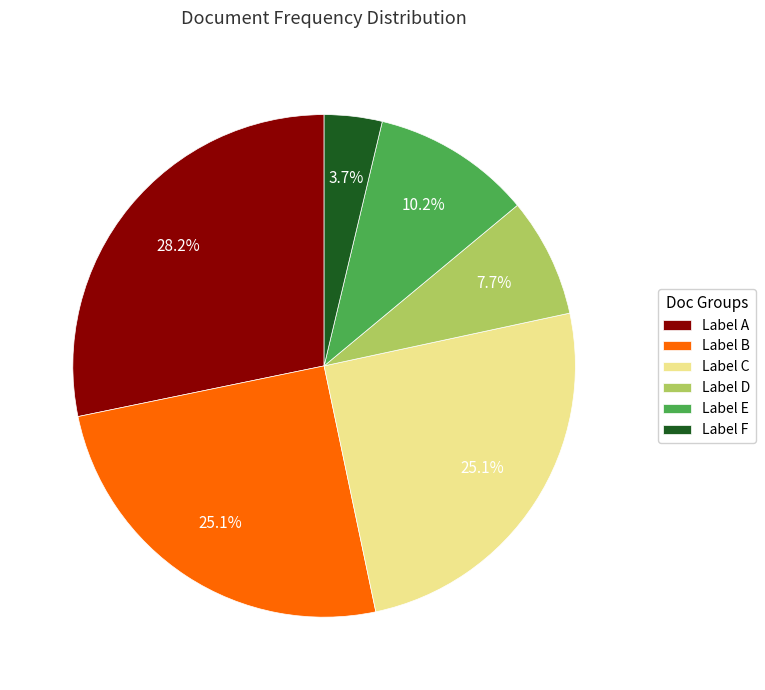

What portion of the pie excludes Label D?

92.3%